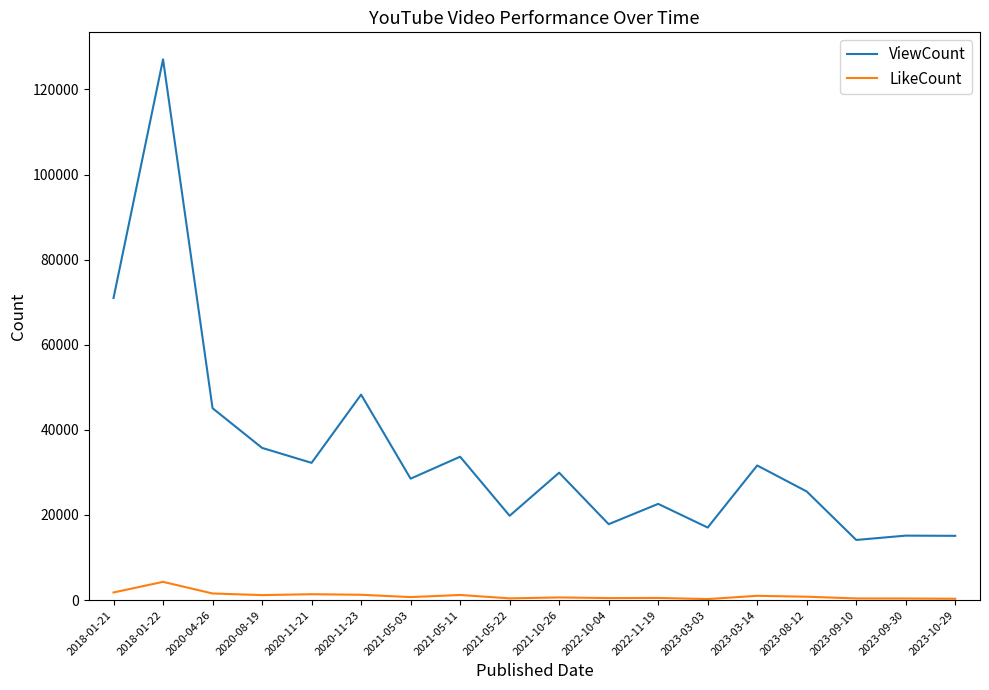

What is the difference between the maximum and minimum values in the ViewCount series?

112950